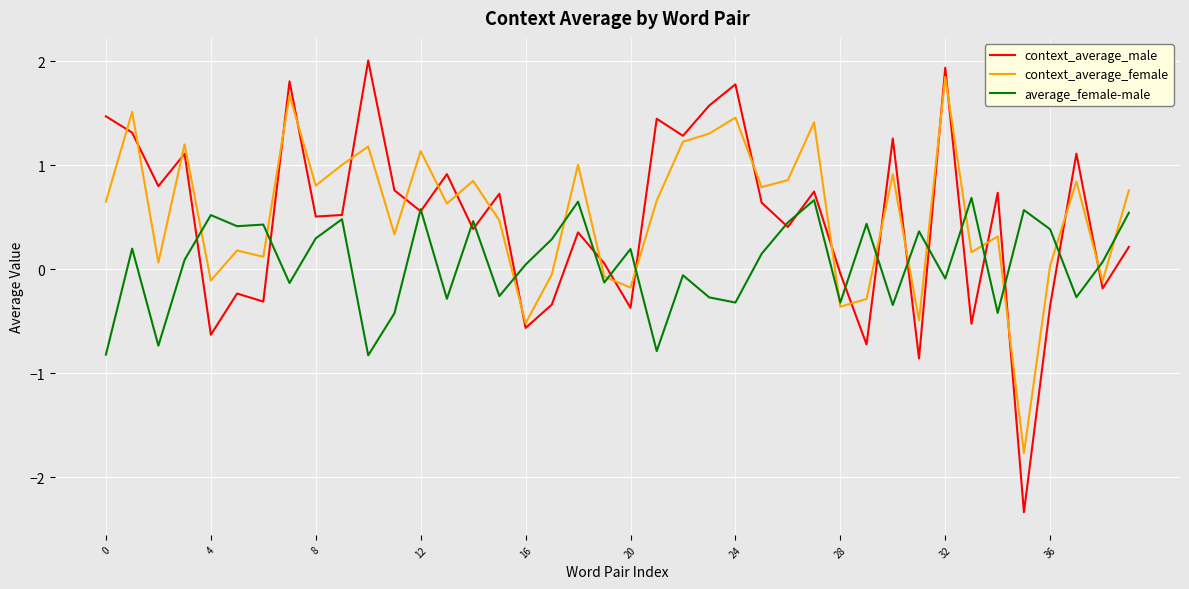

What is the highest value of the context_average_male series?

2.0